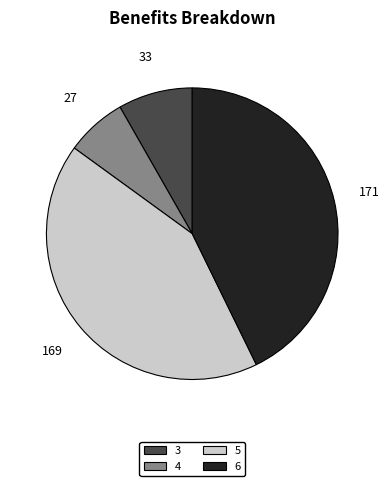

Which category has the smallest portion of the pie?

4